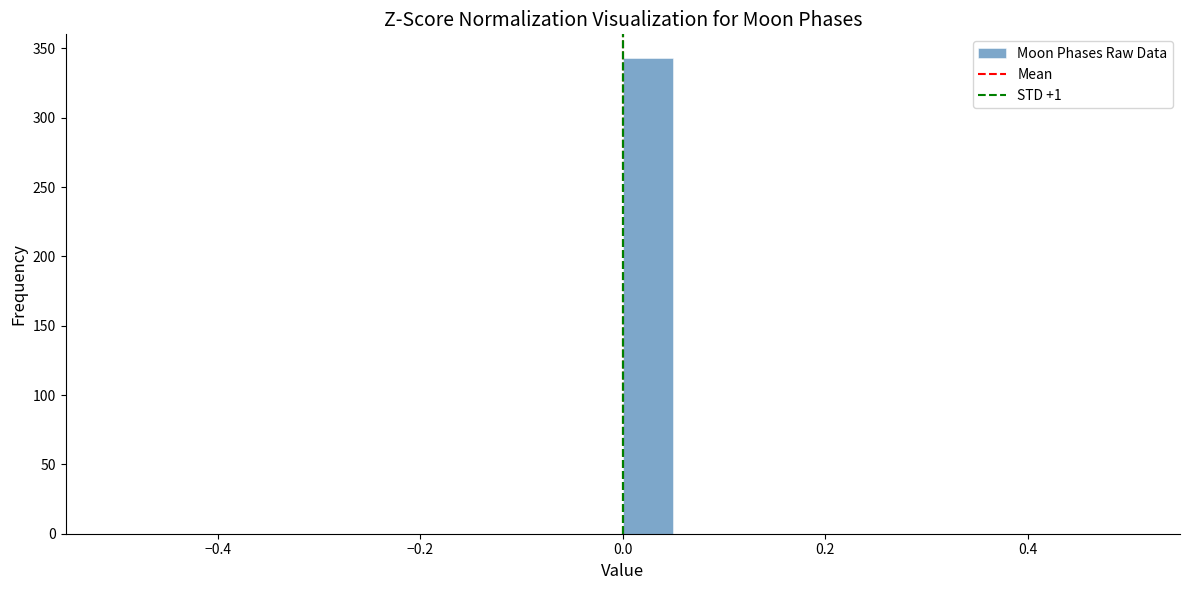

Read against the x-axis, roughly where is the centre of the tallest bar?

0.02